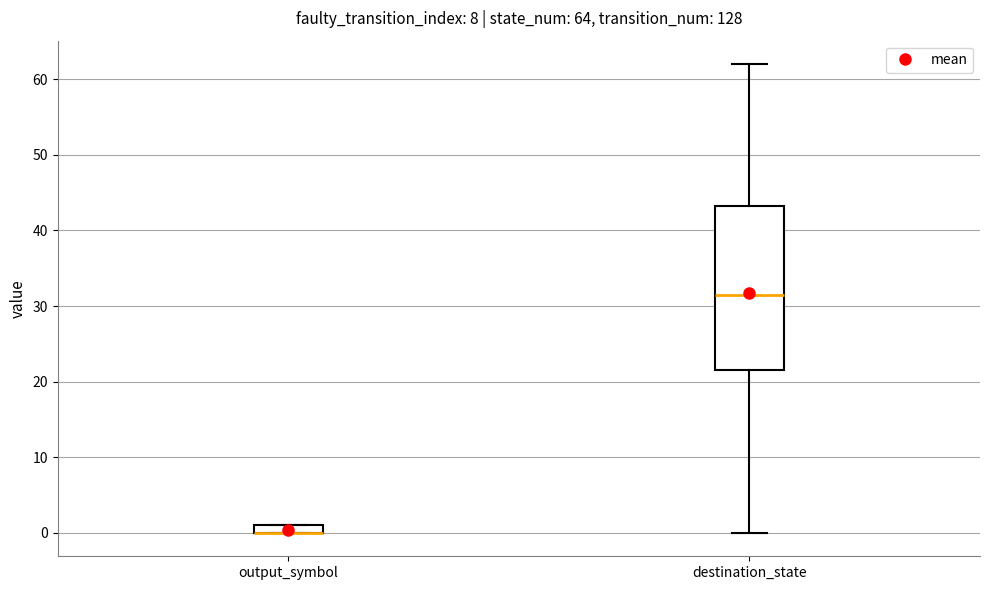

Which box is the tallest, from its lower edge to its upper edge?

destination_state